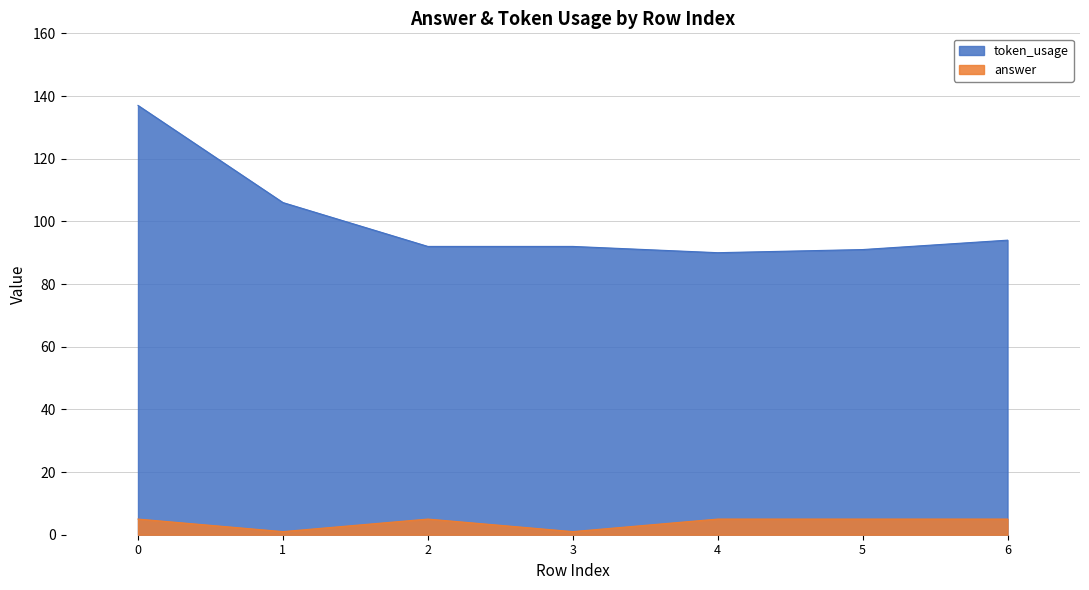

What is the value of the token_usage point at the 1st from the left?

137